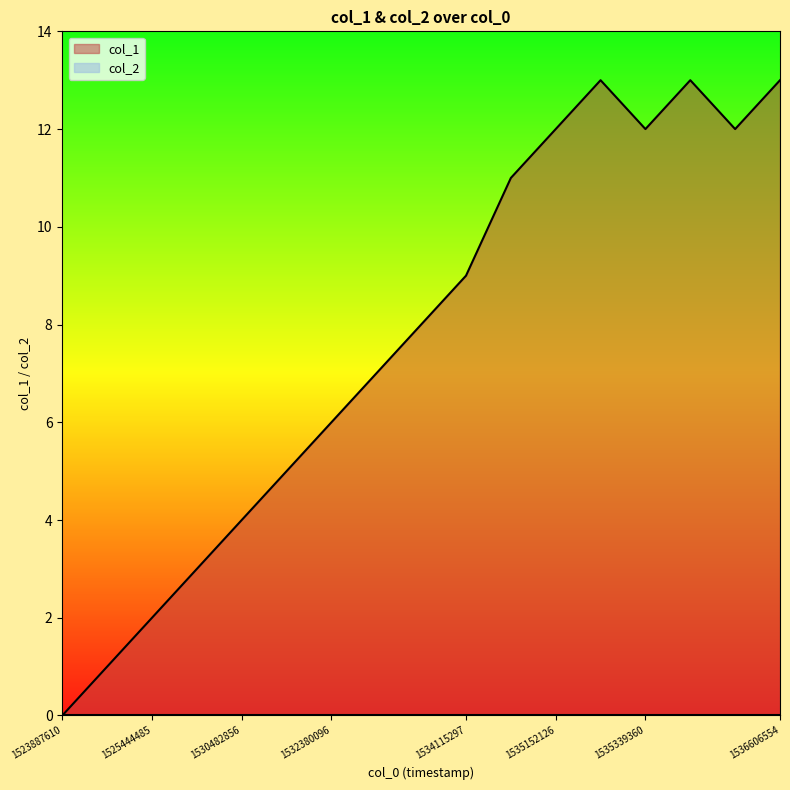

Which label corresponds to the largest value in the chart?

1535245777